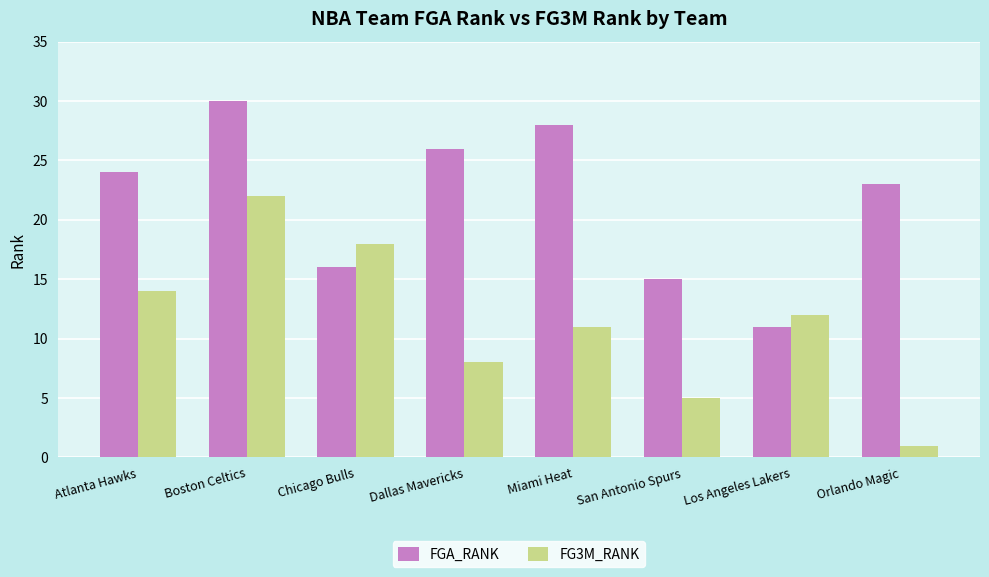

Between Boston Celtics and Los Angeles Lakers, which series saw the biggest shift?

FGA_RANK